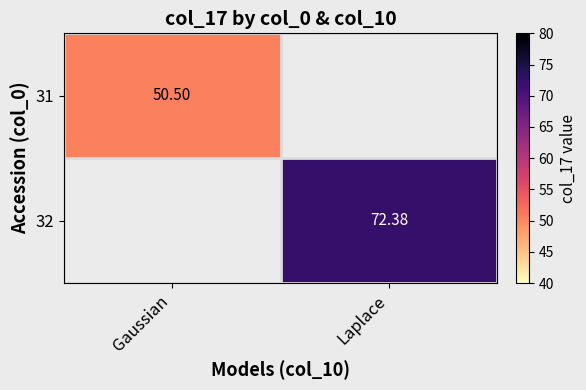

Is the value of 32 at Laplace greater than the value of 31 at Gaussian?

Yes